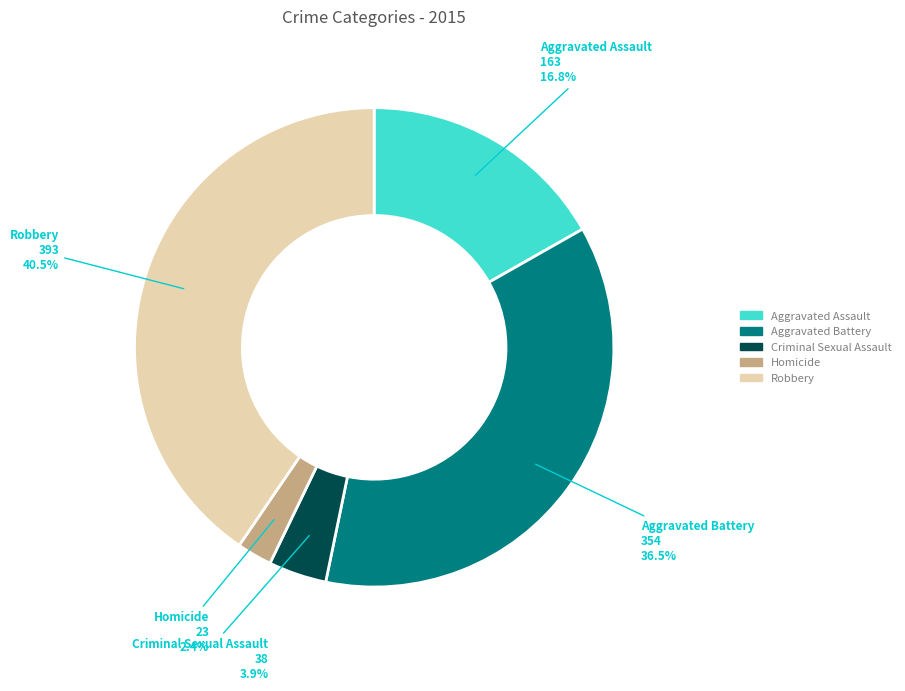

True or false: Criminal Sexual Assault accounts for 4% of the total.

True